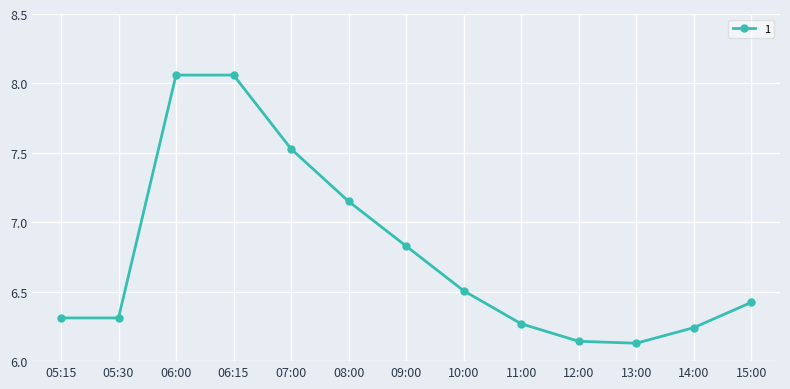

What is the sum of all values?

88.0